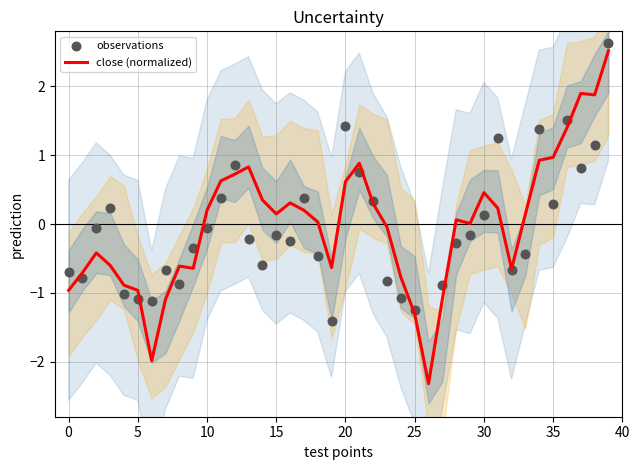

At how many categories does at least one series exceed -1?

37